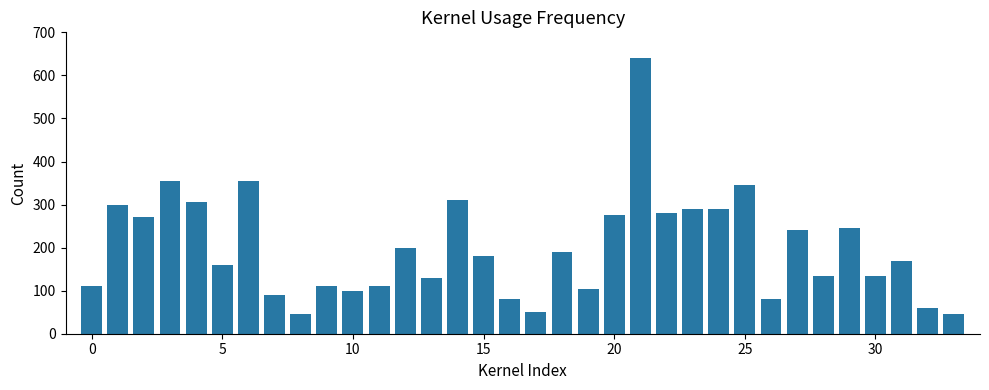

What is the value of the 11th bar from the left?

100